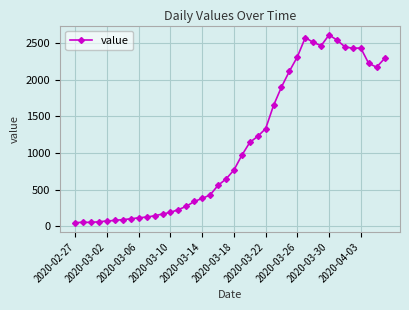

True or false: there are more than 2 points higher than both neighbors.

True